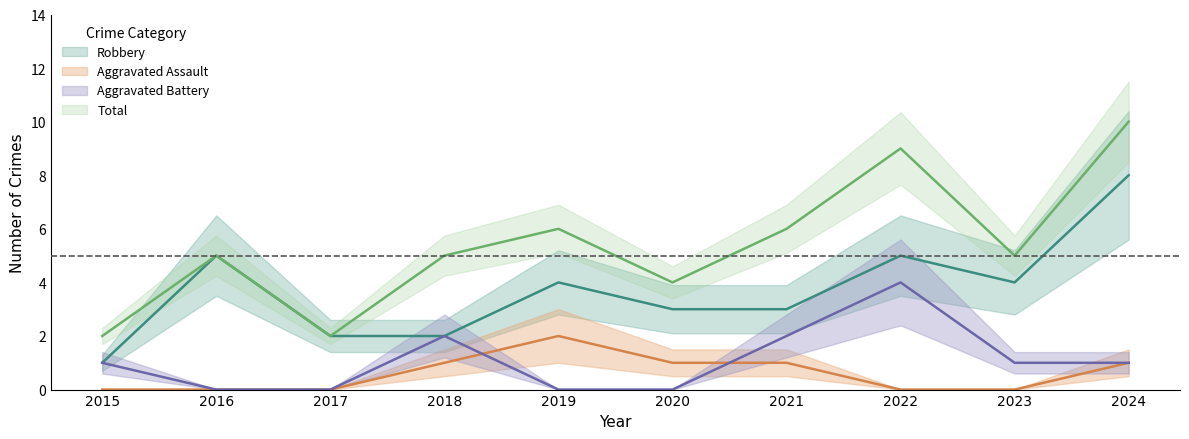

Where is the first local minimum for Robbery?

2023